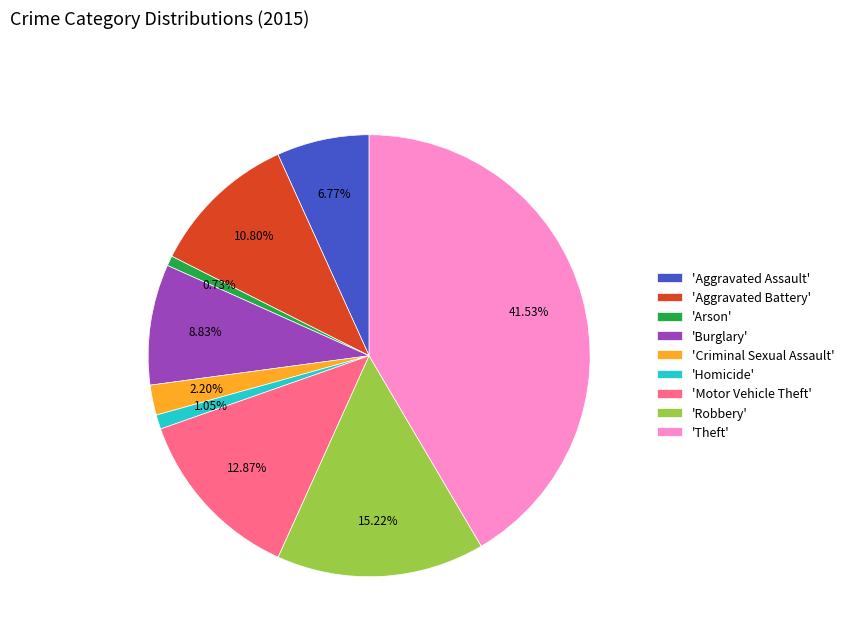

Is there a majority slice in this chart?

No